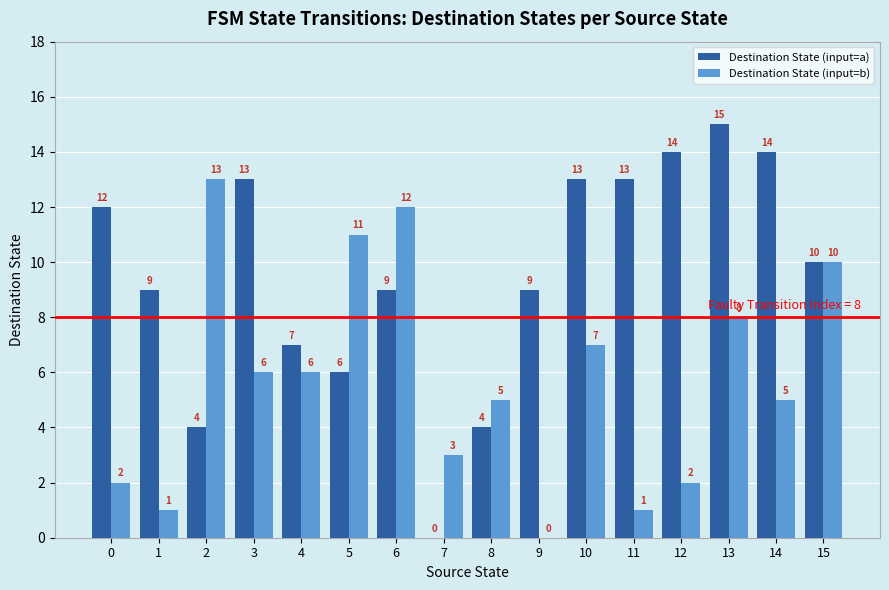

What is the sum of the Destination State (input=a) values at 7 and 14?

14